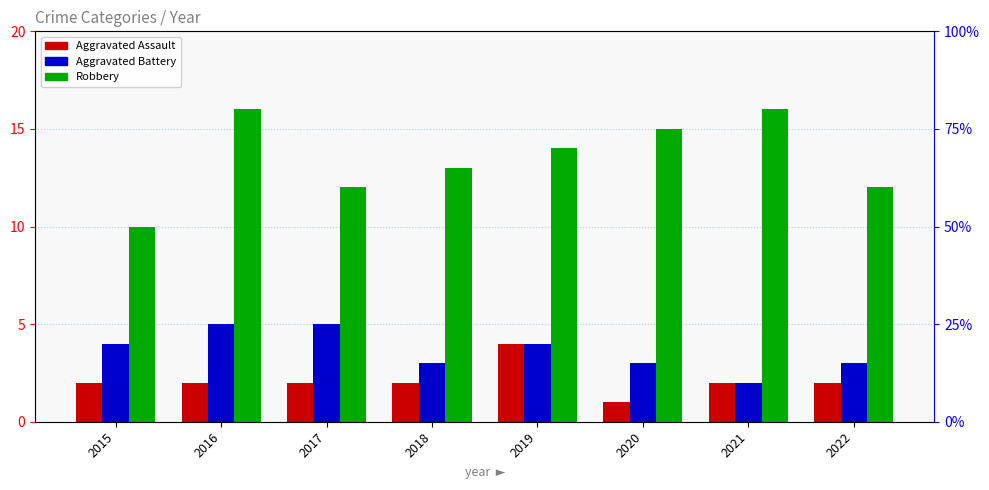

What is the highest value of the Aggravated Battery series?

5